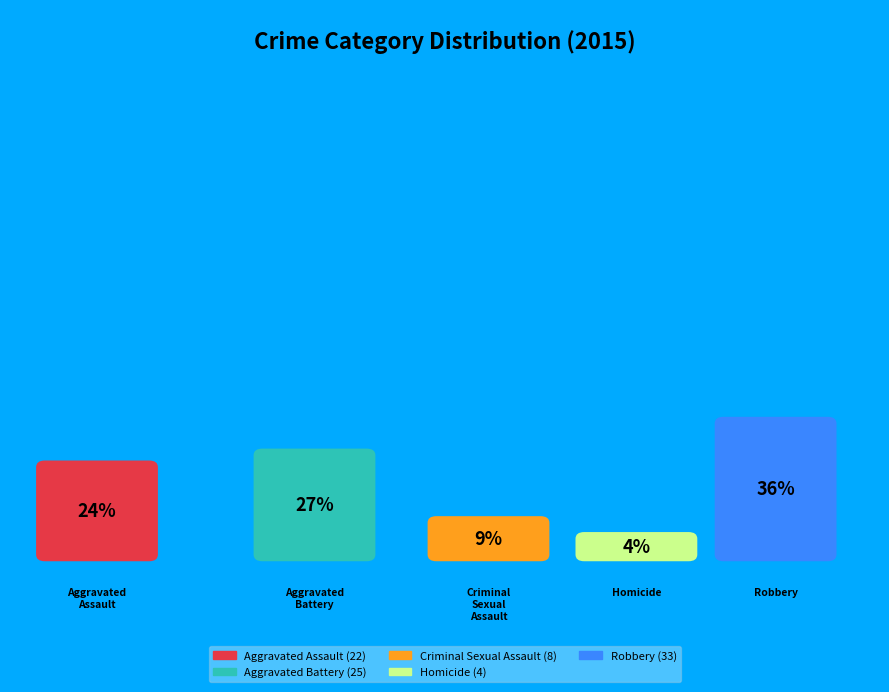

To the nearest percent, what portion does Criminal Sexual Assault represent?

9%